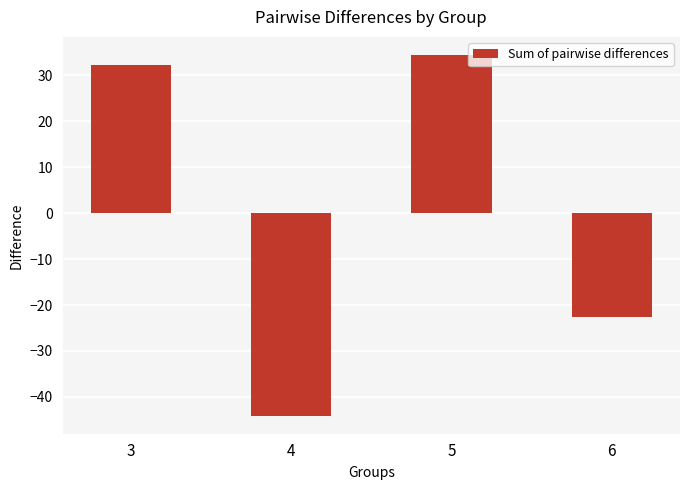

Rank the categories by value from highest to lowest.

5, 3, 6, 4